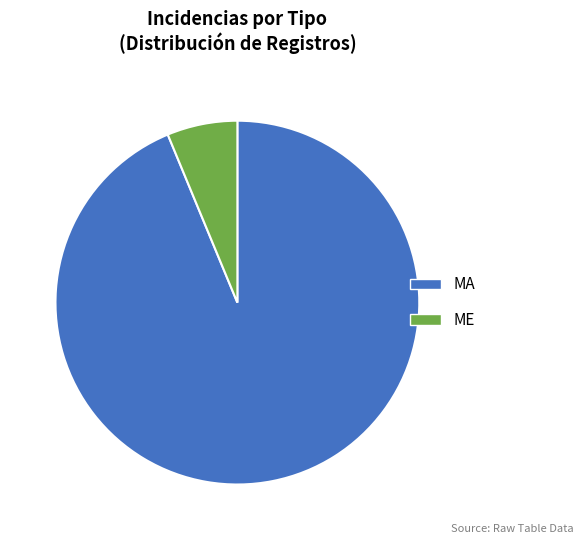

True or false: ME accounts for 6% of the total.

True